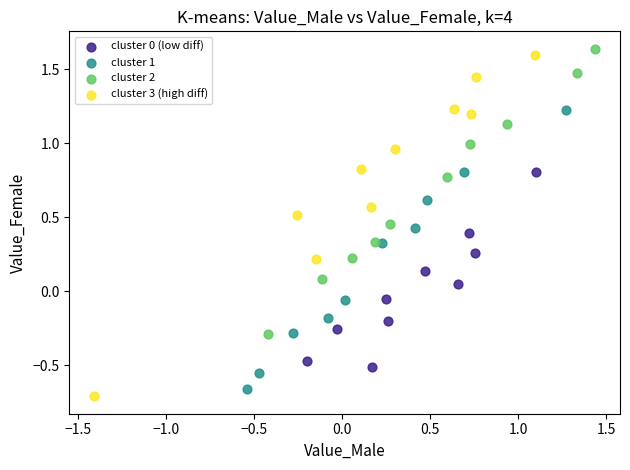

Which series has the widest spread of Y values?

cluster 3 (high diff)